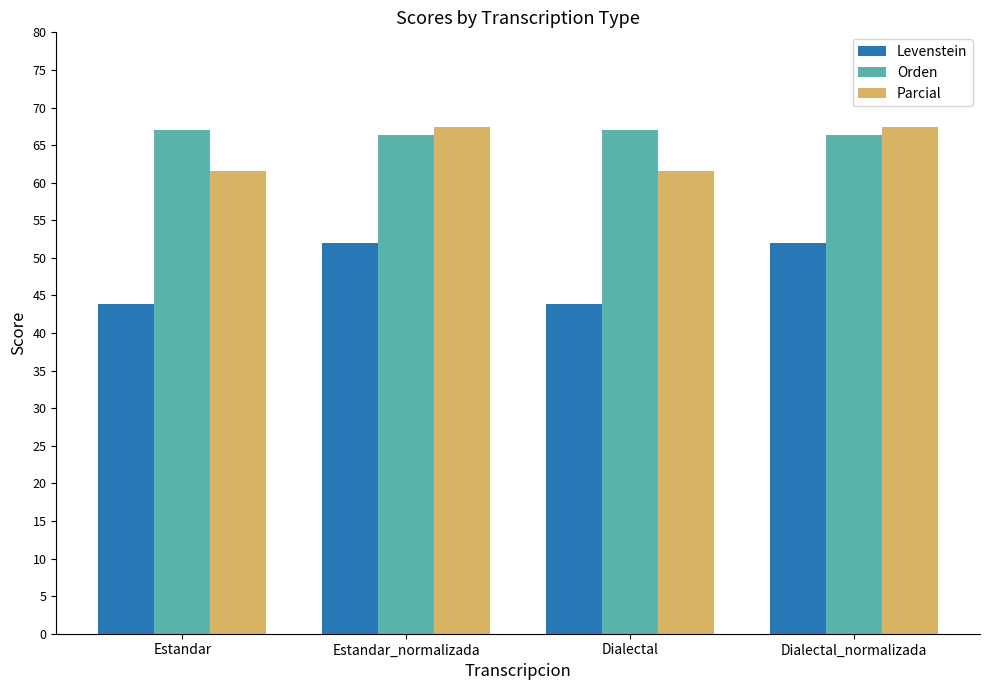

How many bars are there in total?

12